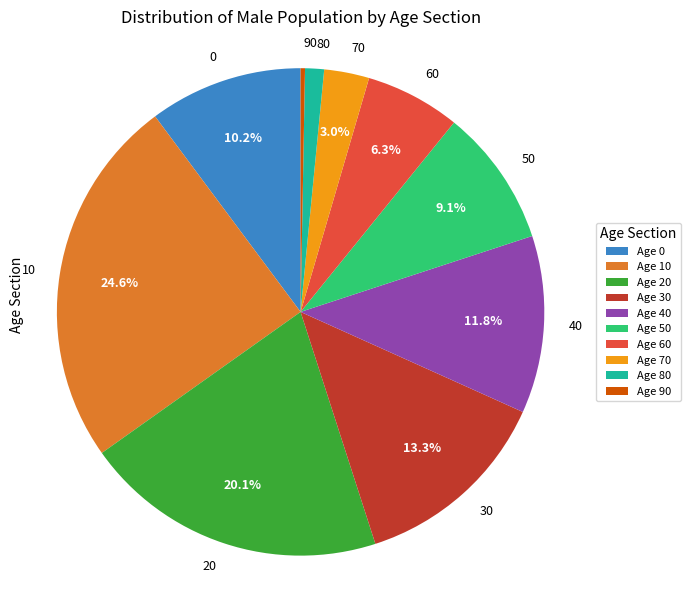

What is the largest slice in the pie chart?

10